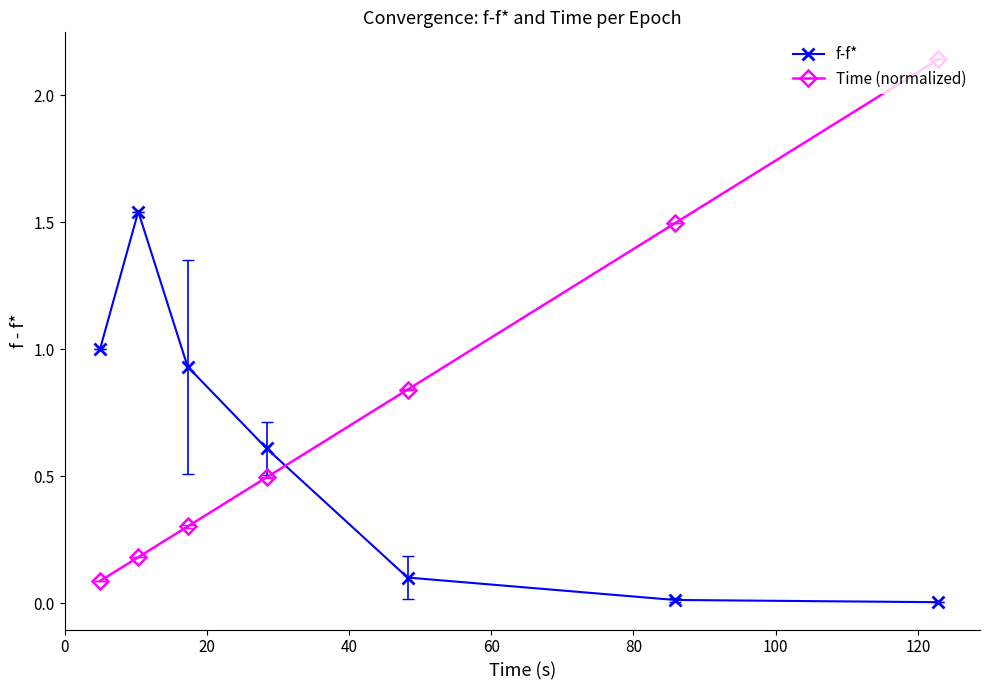

True or false: Time (normalized) has more than 0 interior local peaks.

False